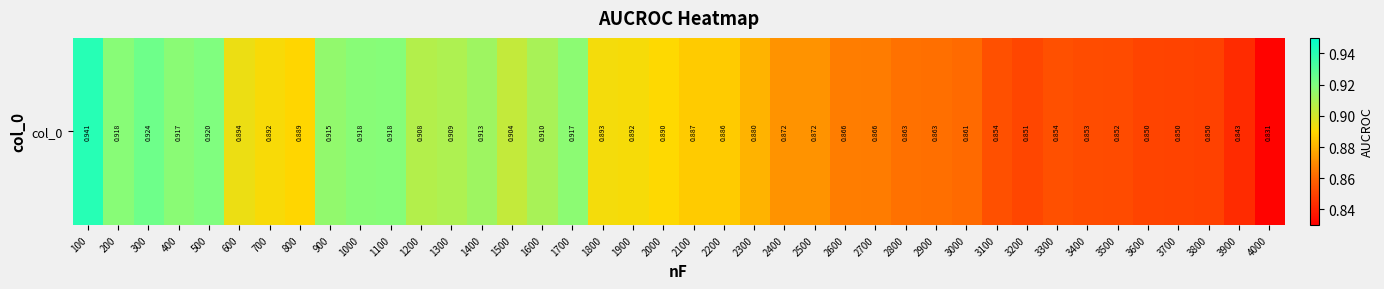

Rank the categories by value from lowest to highest.

4000, 3900, 3800, 3700, 3600, 3200, 3500, 3400, 3300, 3100, 3000, 2900, 2800, 2700, 2600, 2500, 2400, 2300, 2200, 2100, 800, 2000, 700, 1900, 1800, 600, 1500, 1200, 1300, 1600, 1400, 900, 1700, 400, 1000, 200, 1100, 500, 300, 100